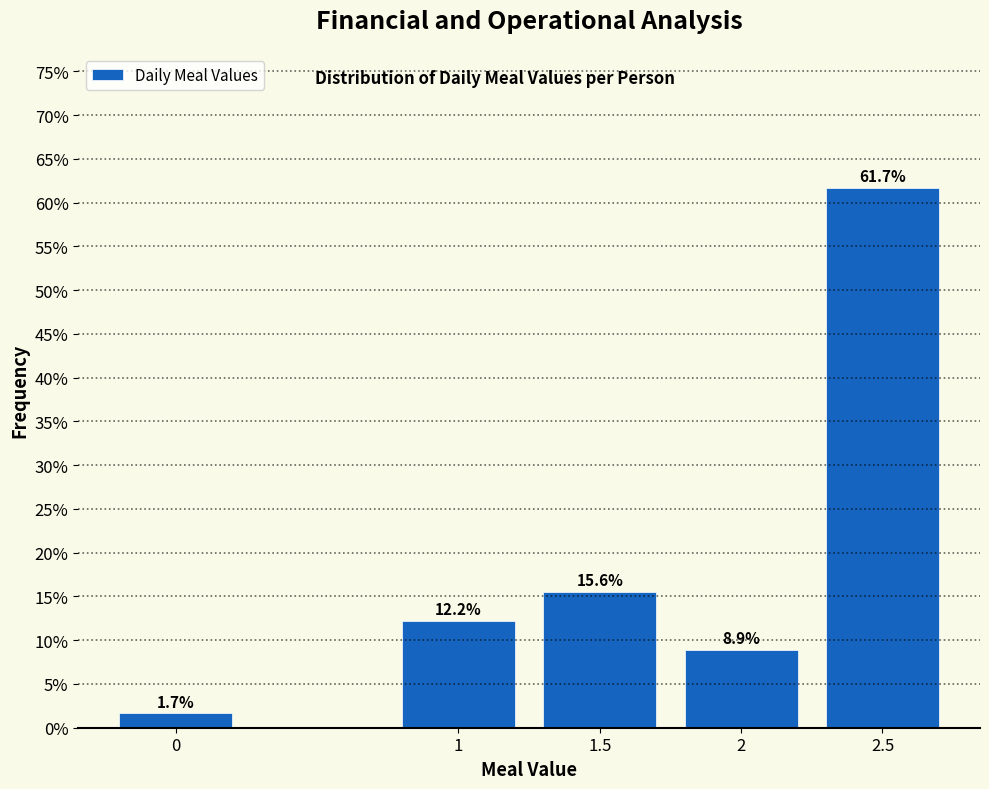

Reading left to right, what are all the values shown in this chart?

0=1.7	1=12.2	1.5=15.6	2=8.9	2.5=61.7